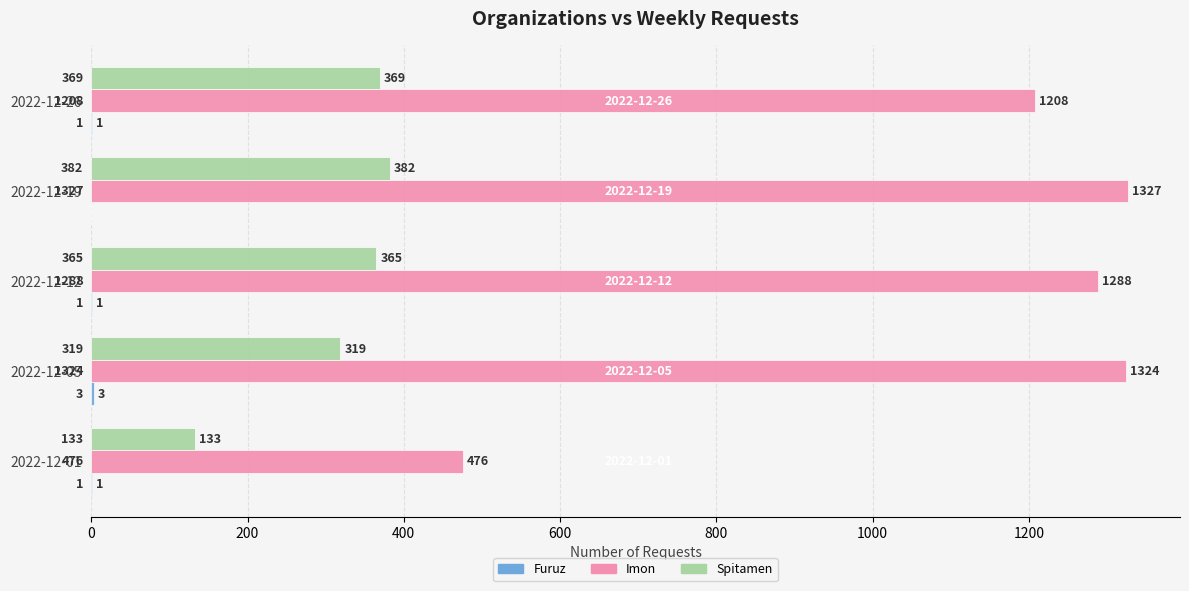

Which series changed the most between 2022-12-01 and 2022-12-26?

Imon